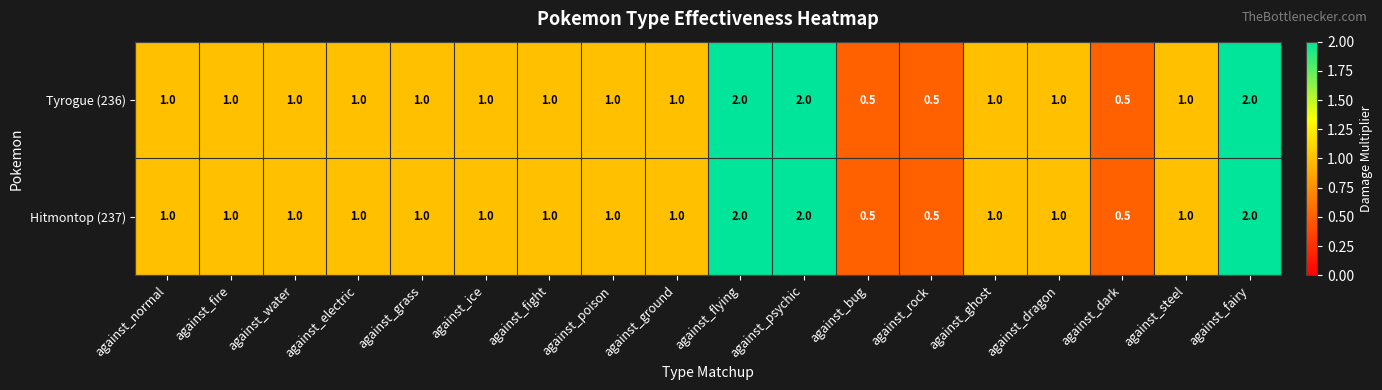

What is the average value of the Tyrogue (236) series?

1.1